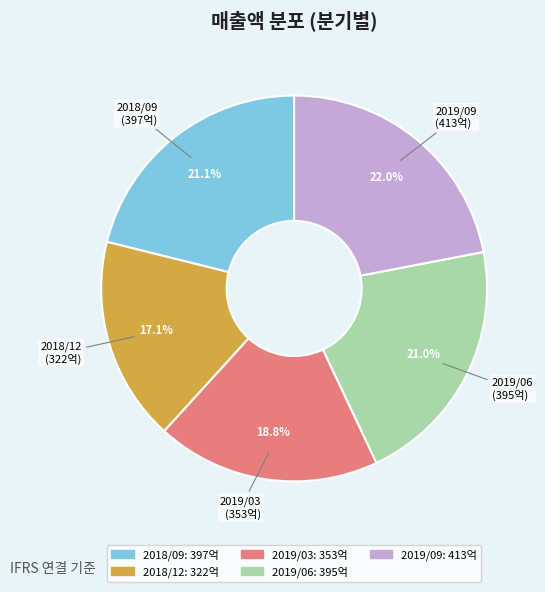

Which slice is the largest?

2019/09